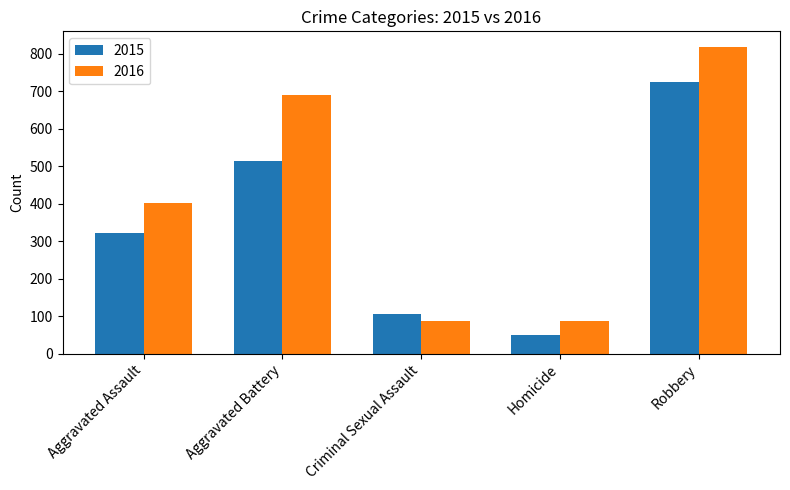

What is the difference between the maximum and second lowest values in the 2016 series?

732